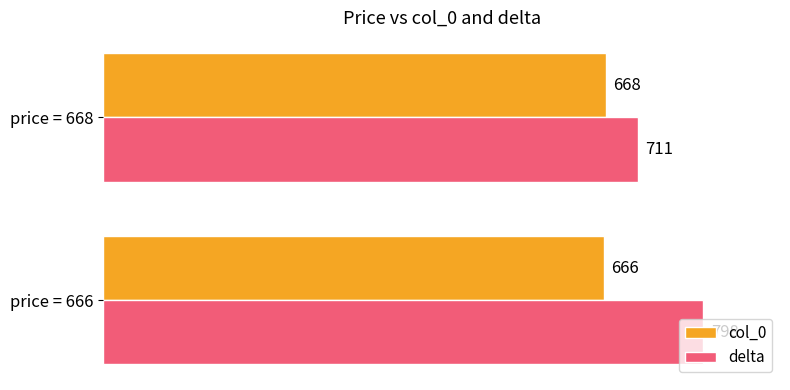

What is the sum of all col_0 values?

1334